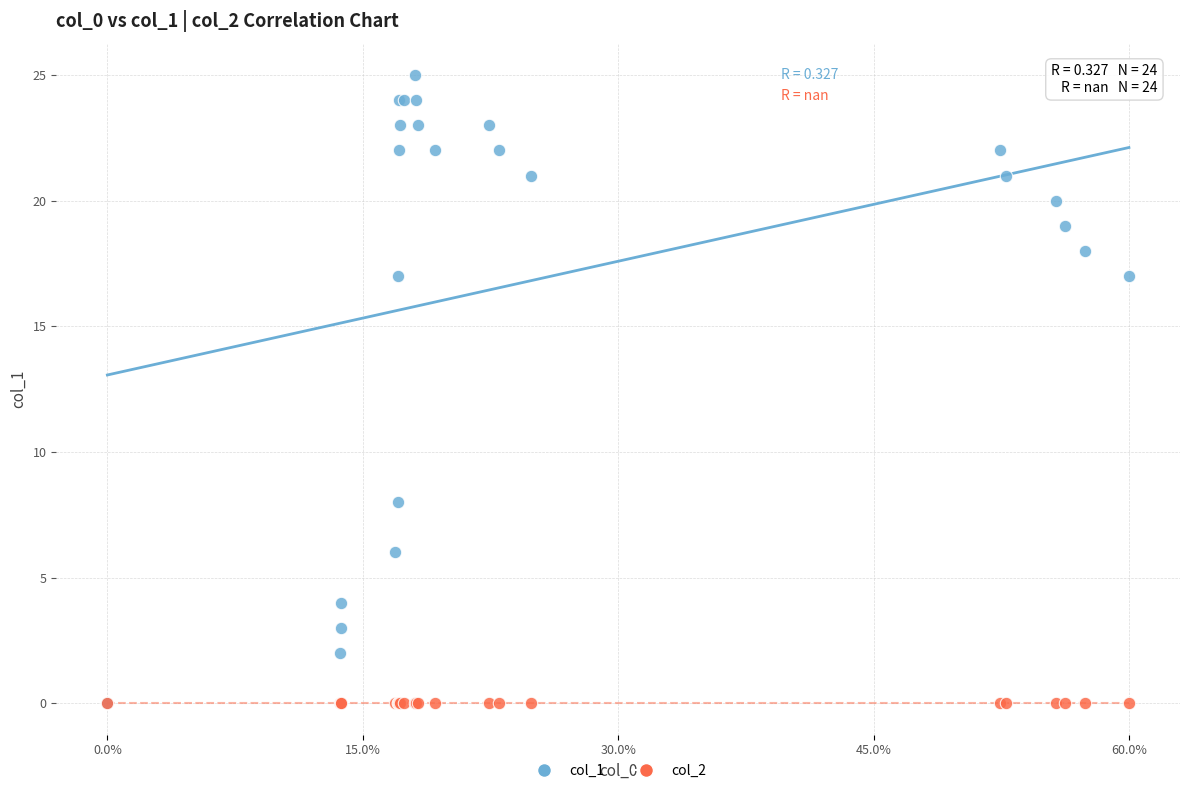

What are all the series names shown in the legend?

col_1, col_2